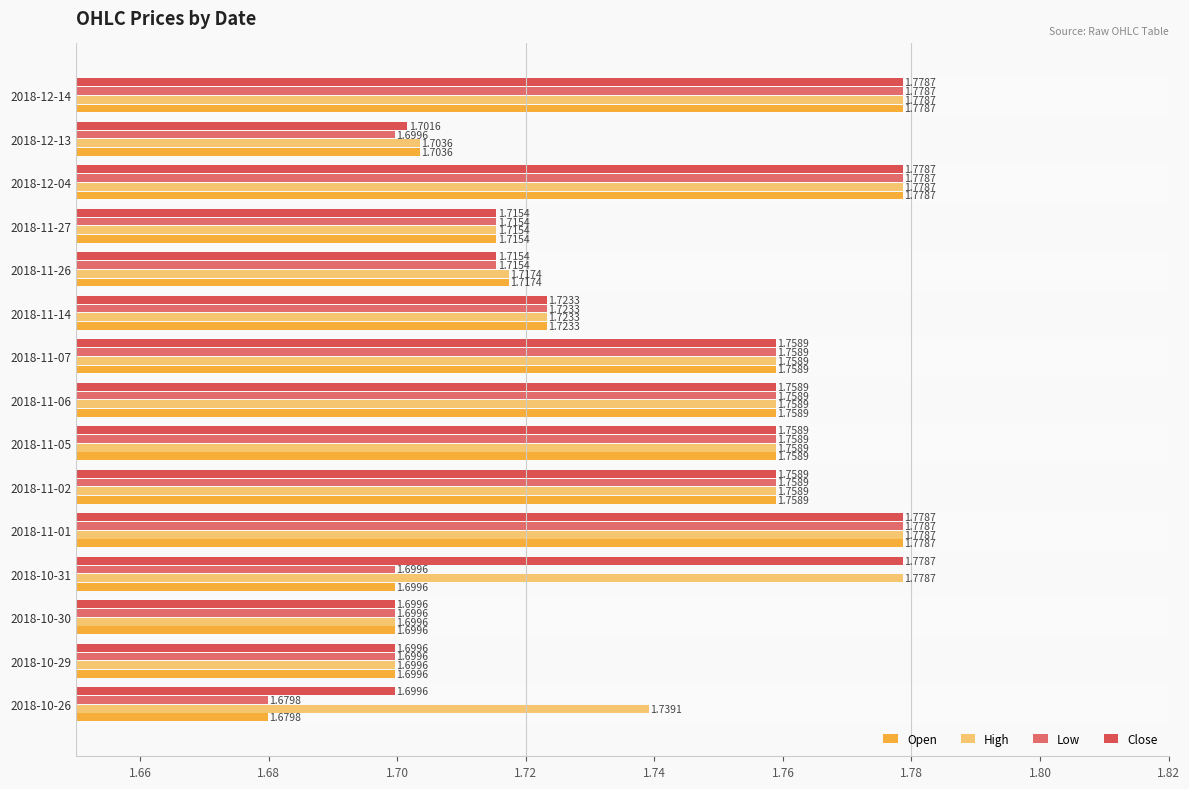

What is the sum of all Open values?

26.0